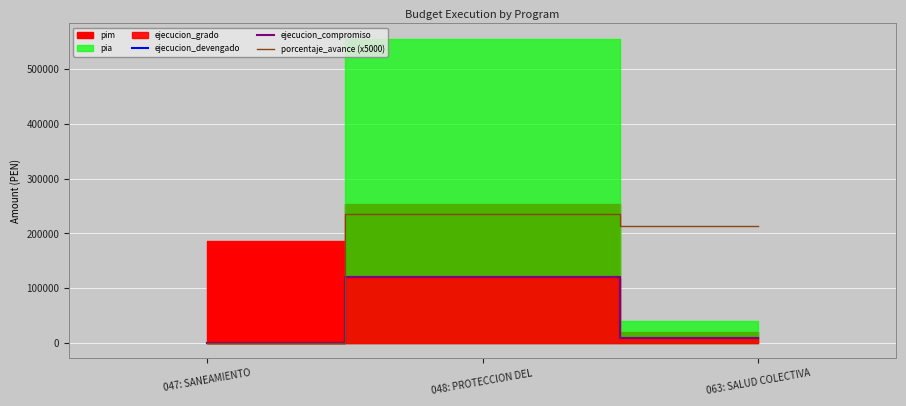

What is the sum of all ejecucion_devengado values?

128687